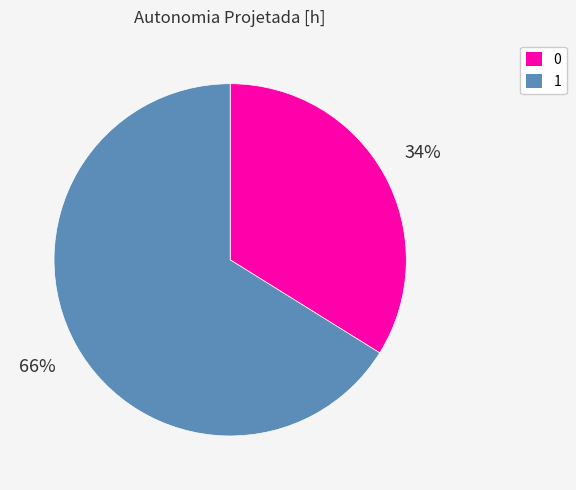

Rank the categories by value from highest to lowest.

1, 0